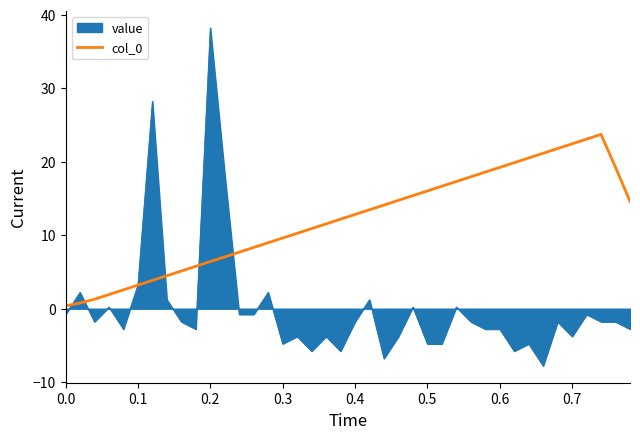

Which series has the widest spread of values?

value